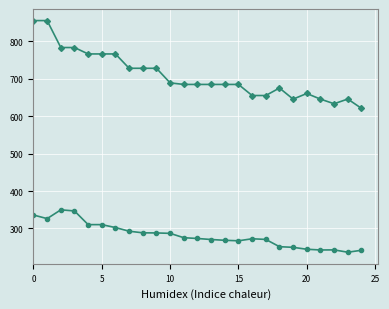

What is the maximum value shown in the chart?

855.2